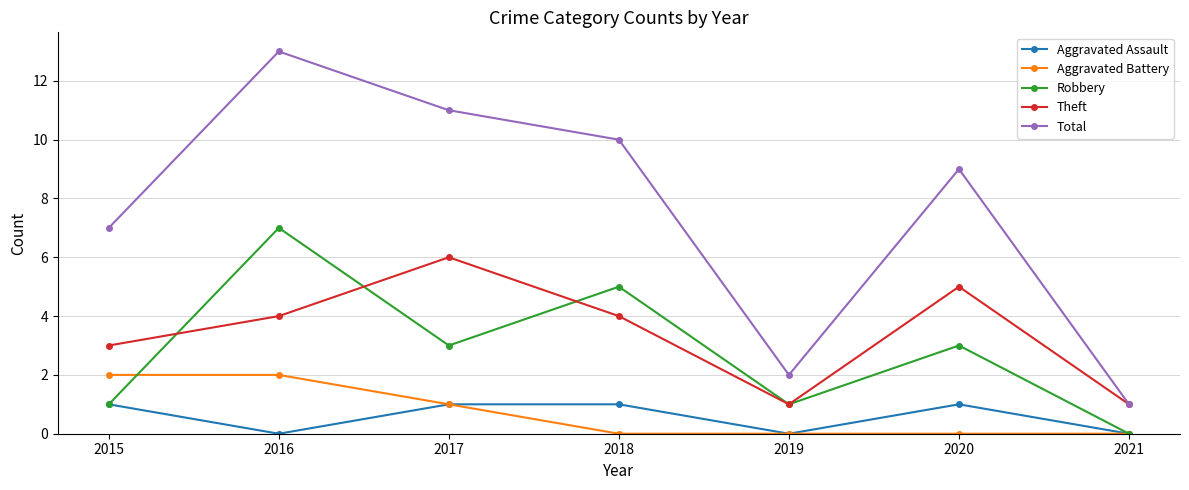

What is the spread (max minus min) of values at 2020?

9